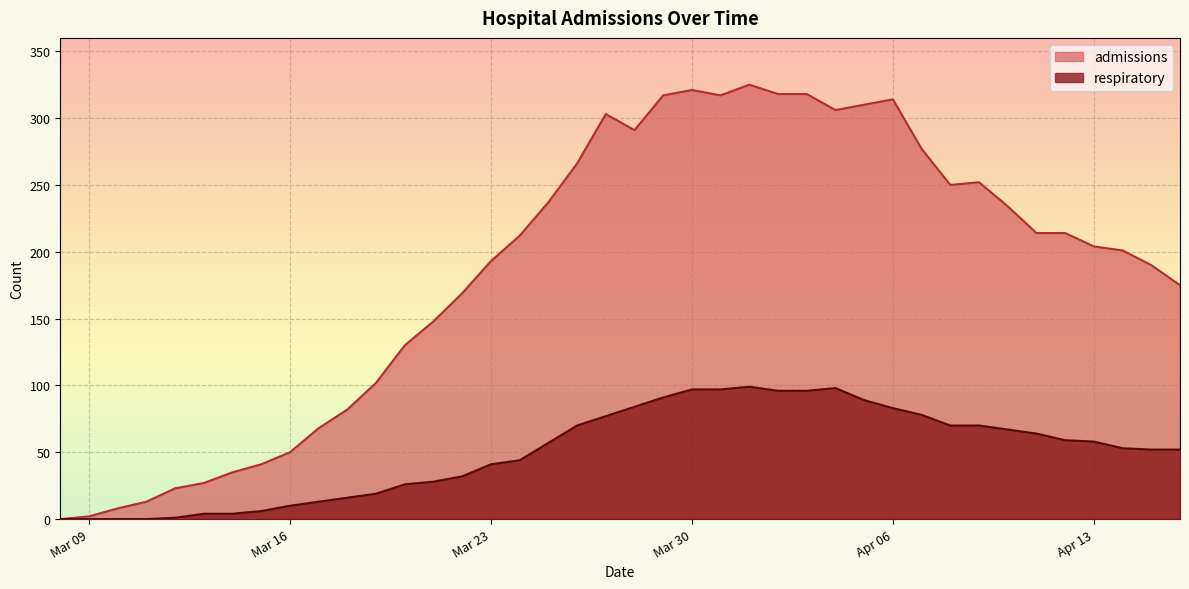

How many interior local peaks does the respiratory series have?

2